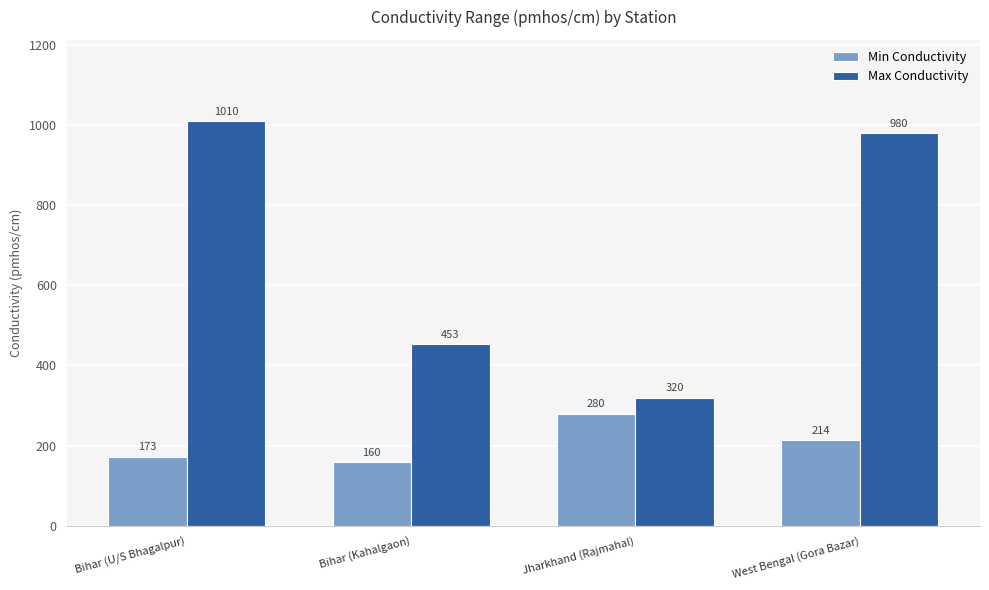

Reading left to right, transcribe all the data shown in this chart.

Min Conductivity: Bihar (U/S Bhagalpur)=173	Bihar (Kahalgaon)=160	Jharkhand (Rajmahal)=280	West Bengal (Gora Bazar)=214
Max Conductivity: Bihar (U/S Bhagalpur)=1010	Bihar (Kahalgaon)=453	Jharkhand (Rajmahal)=320	West Bengal (Gora Bazar)=980